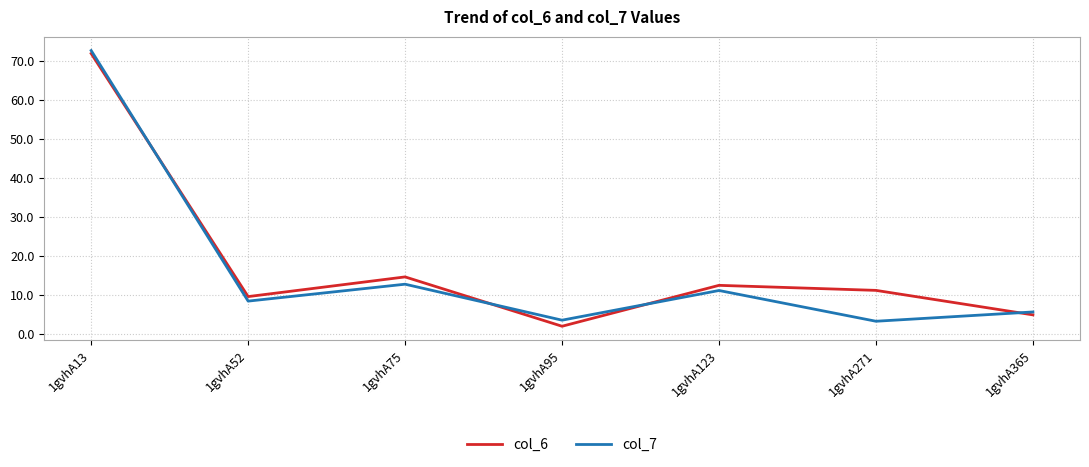

At which category is the sum across all series the highest?

1gvhA13